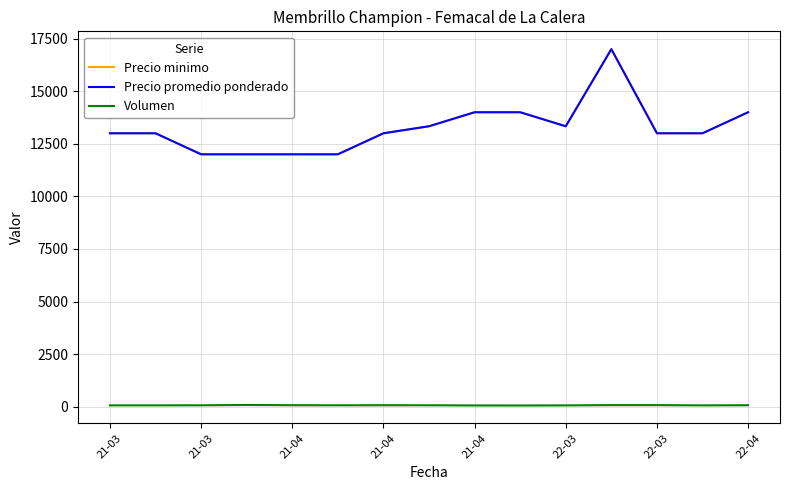

At which label does Precio promedio ponderado reach its peak?

11